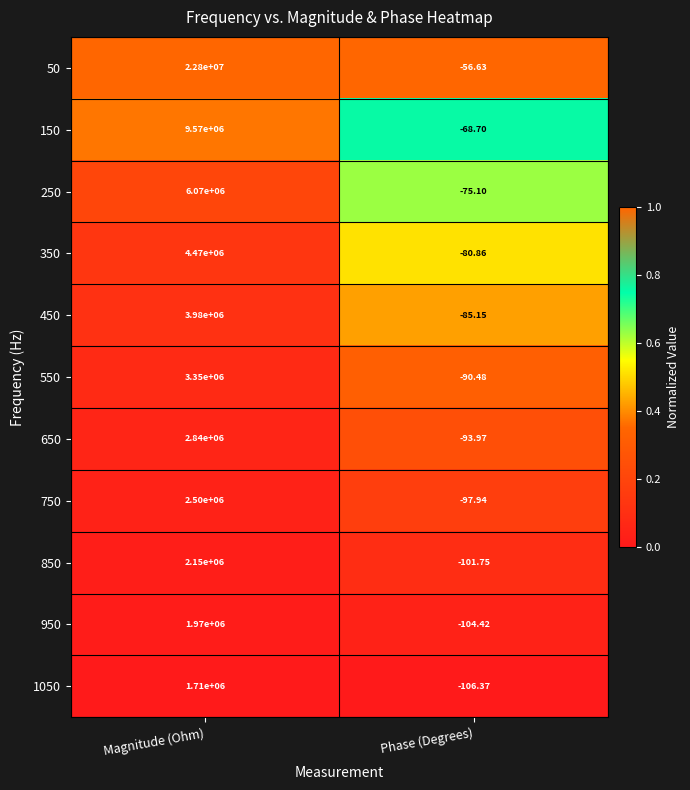

At which label does 850 reach its peak?

Magnitude (Ohm)